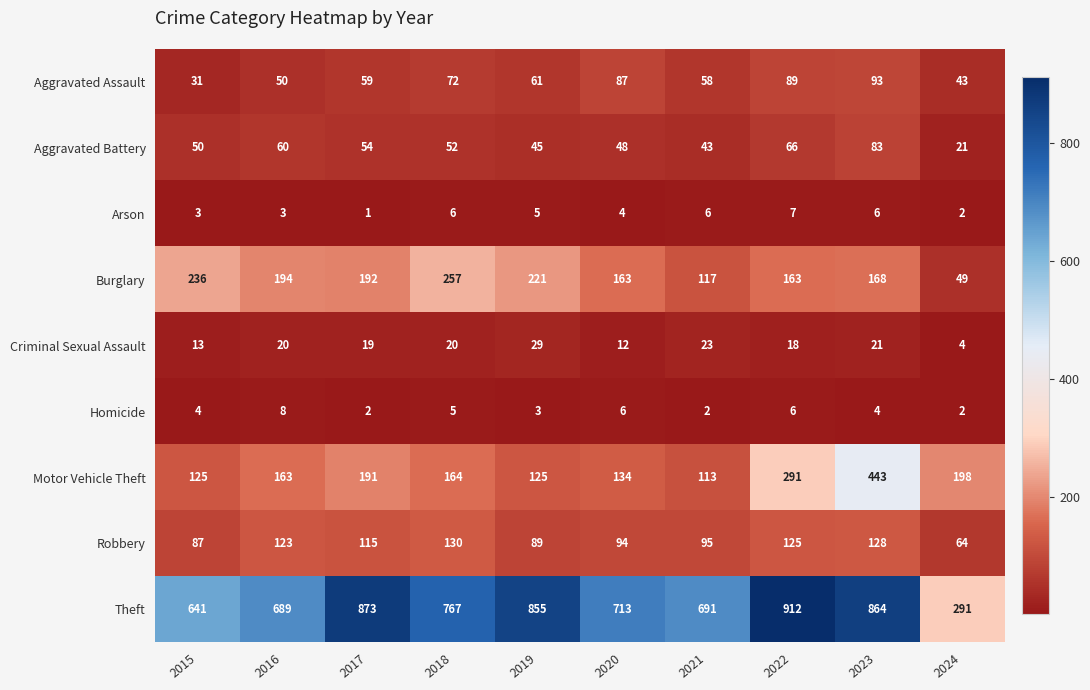

What is the sum of all Aggravated Battery values?

522